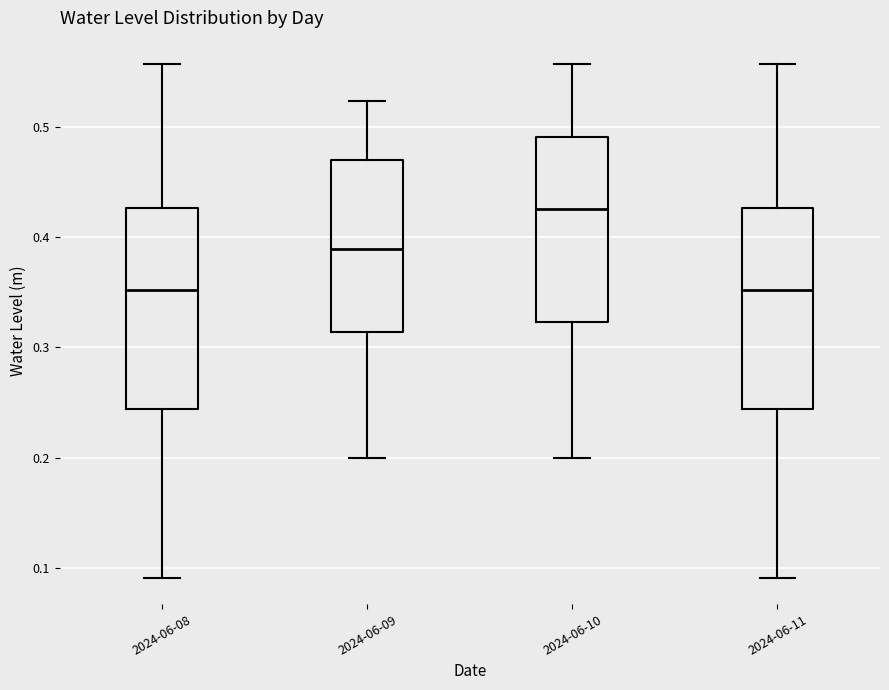

Reading left to right, read every box against the y-axis: the position of its median line, the range the box covers, and the ends of its whiskers. The values are not printed on the chart, so give them approximately, as read against the axis.

2024-06-08: median 0.35, box 0.24 to 0.43, whiskers 0.09 to 0.56
2024-06-09: median 0.39, box 0.31 to 0.47, whiskers 0.20 to 0.52
2024-06-10: median 0.43, box 0.32 to 0.49, whiskers 0.20 to 0.56
2024-06-11: median 0.35, box 0.24 to 0.43, whiskers 0.09 to 0.56